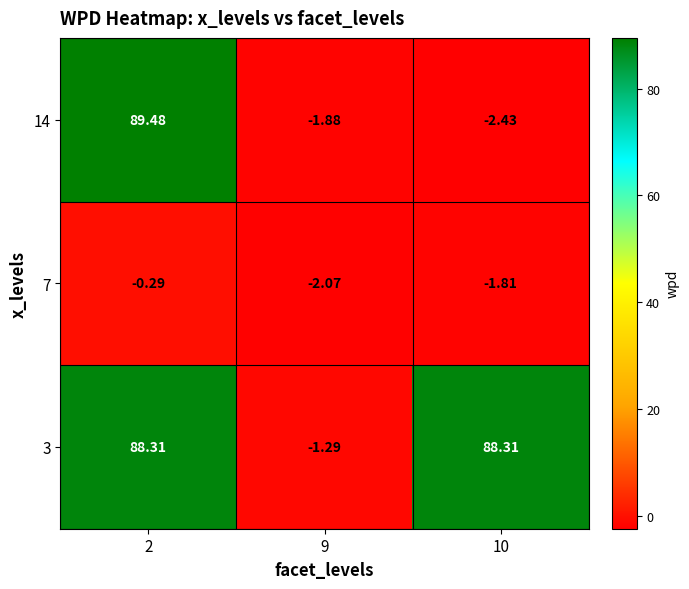

Rank the series at 9 from highest to lowest value.

3, 14, 7